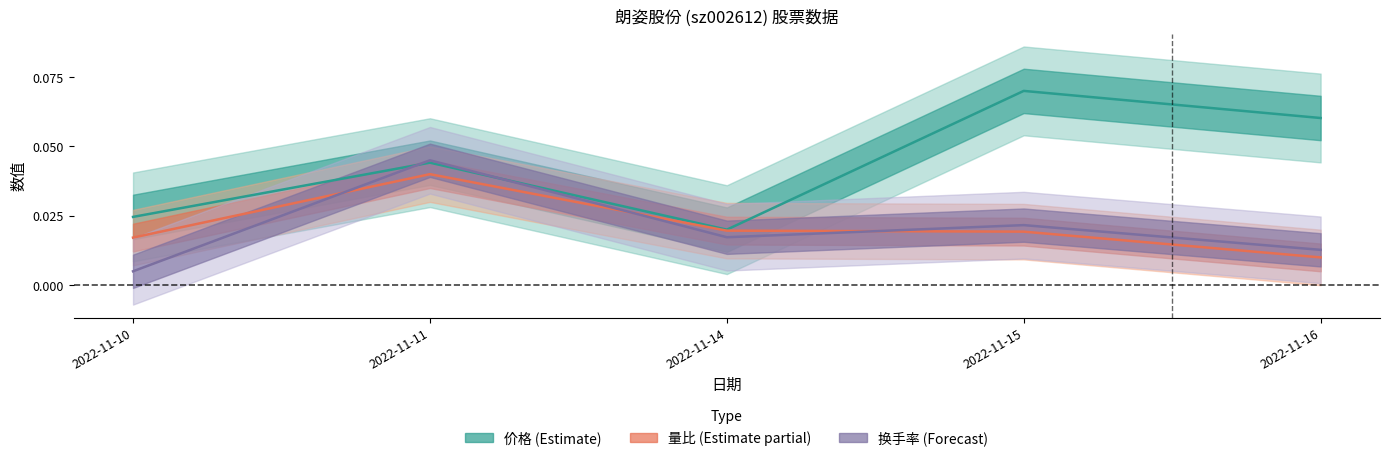

True or false: 量比 (Partial) has more than 1 interior local peaks.

False